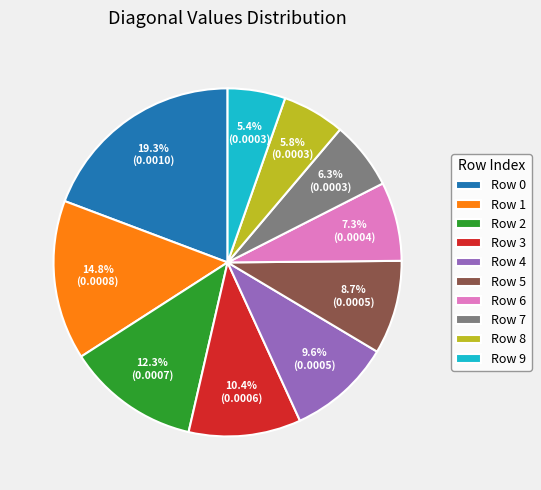

To the nearest percent, what is the average slice percentage?

10%